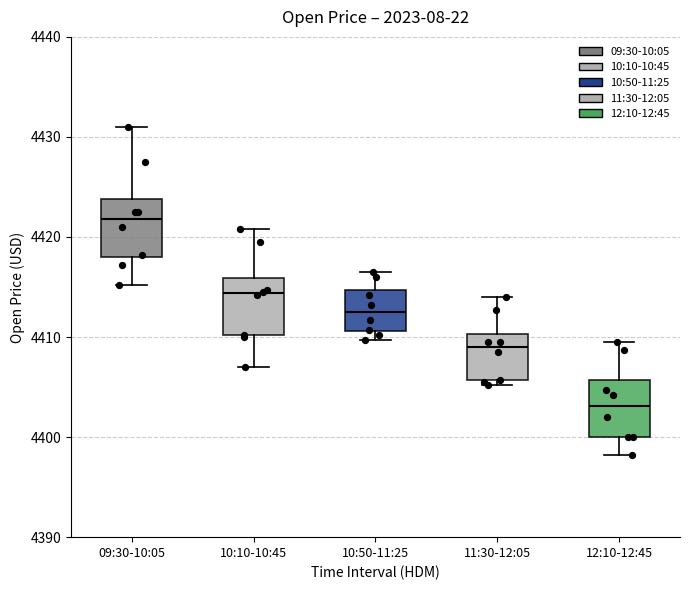

Which box's median line is the highest?

09:30-10:05